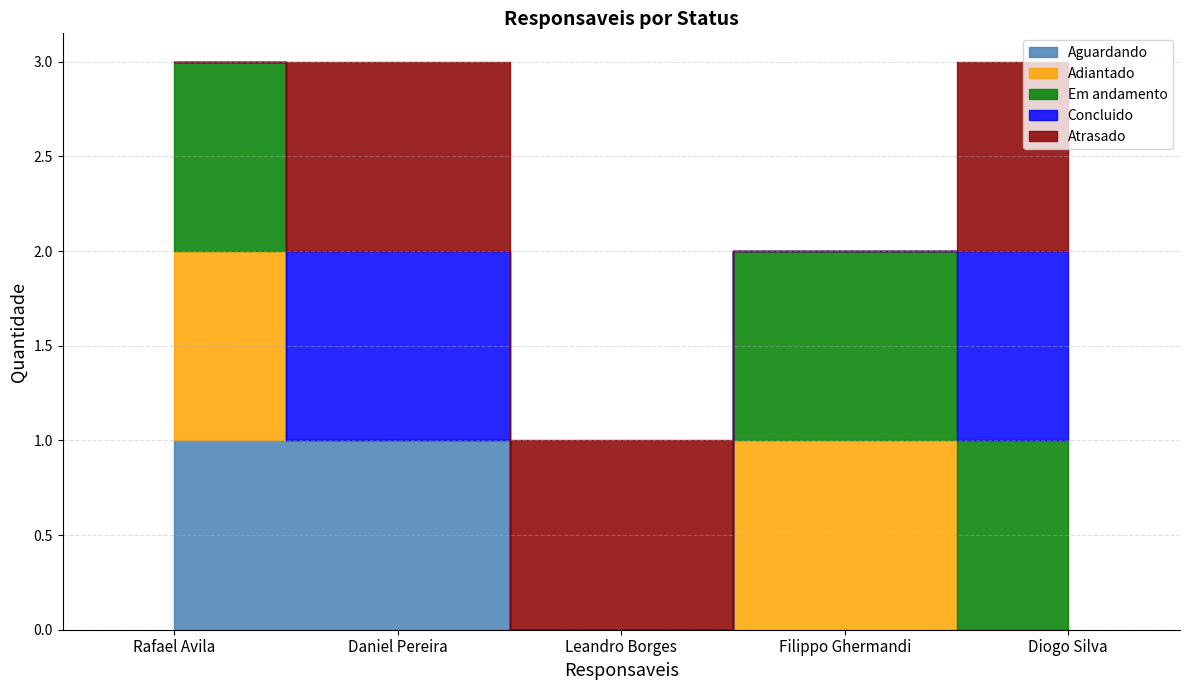

Rank the series at Rafael Avila from lowest to highest value.

Concluido, Atrasado, Aguardando, Adiantado, Em andamento